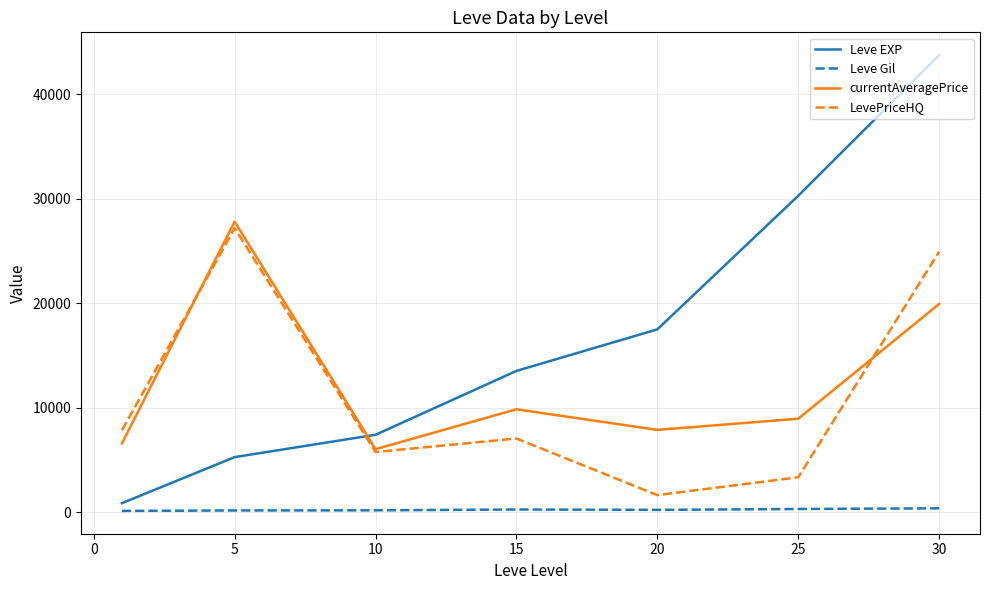

Which series has the largest range (max minus min)?

Leve EXP